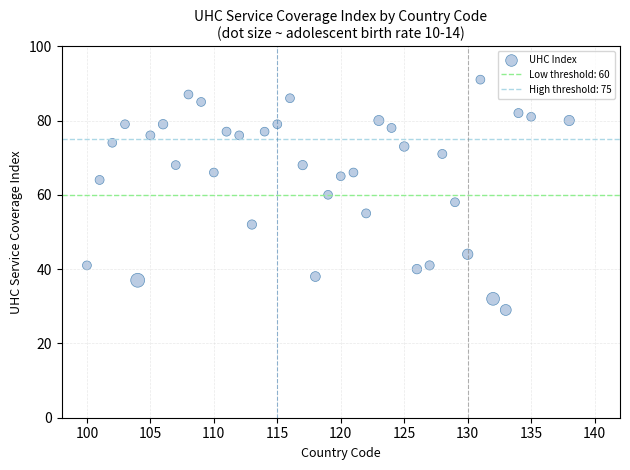

What is the range of X values (max minus min)?

38